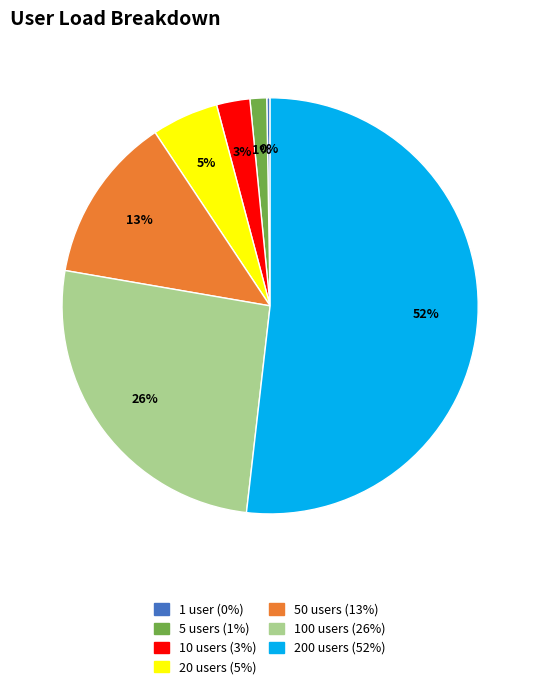

What percentage is the 50 users slice, to the nearest percent?

13%